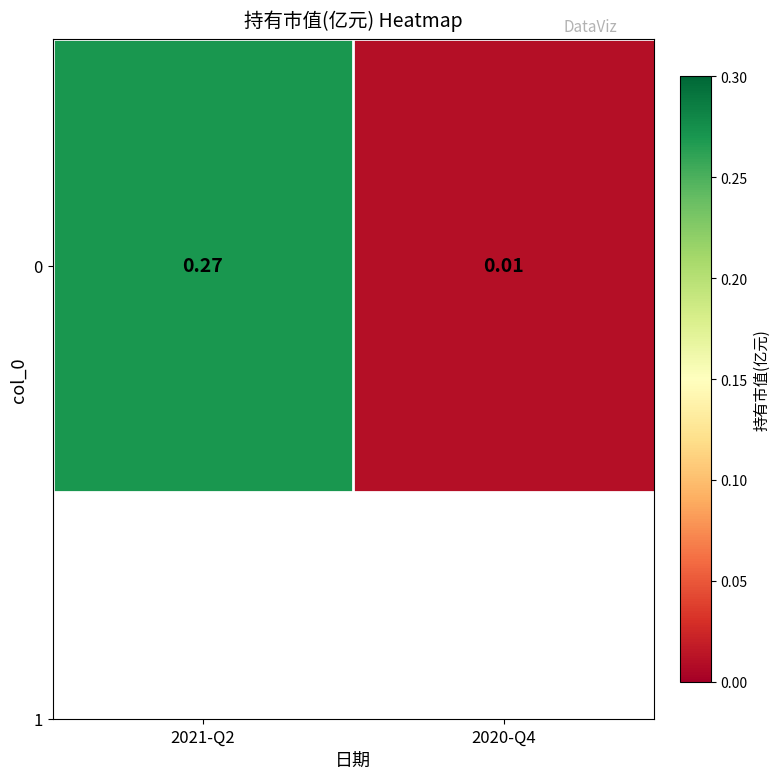

Is it true that the value at 2020-Q4 is 0.0?

True